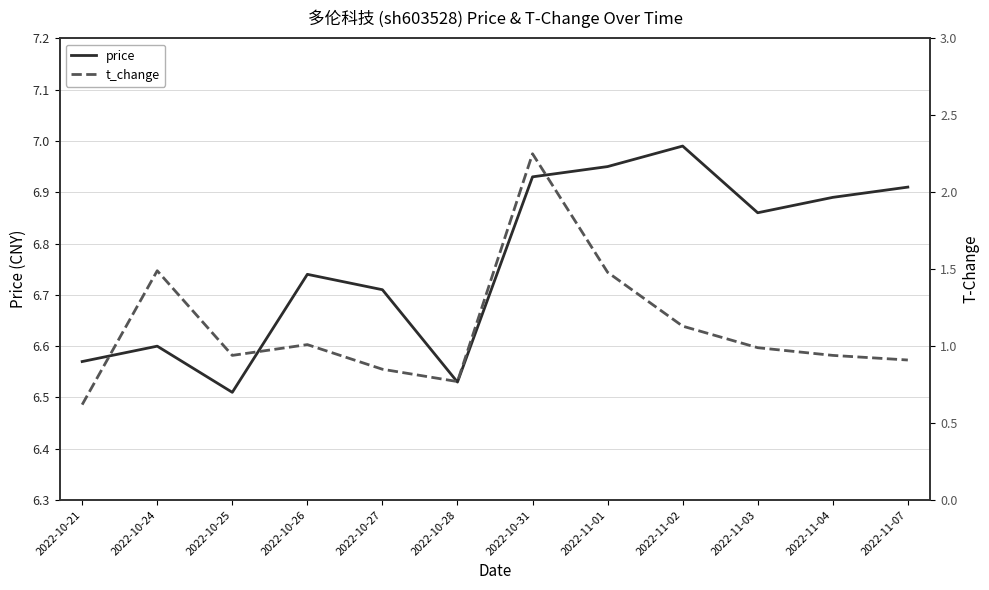

How many lines are shown in the chart?

2